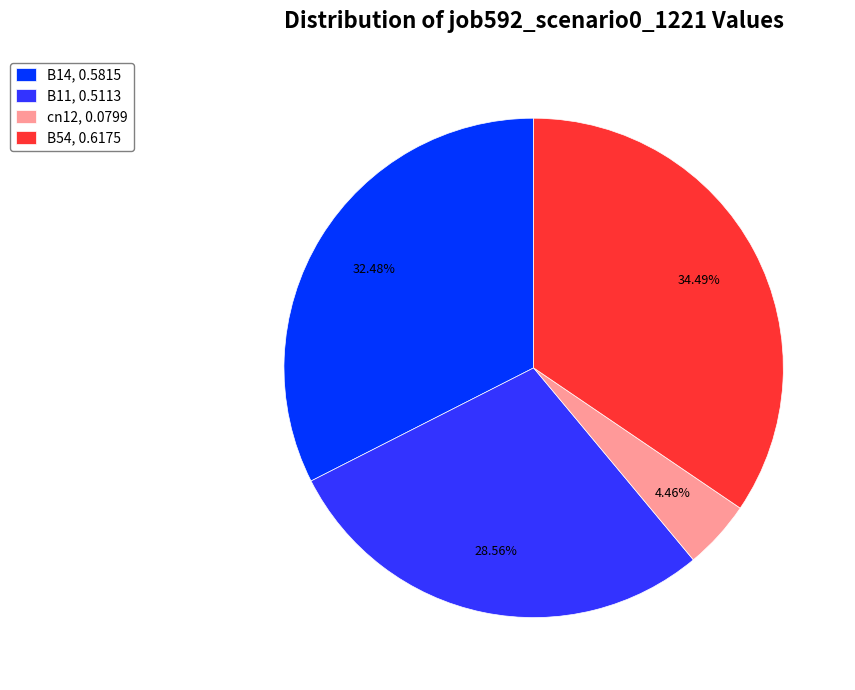

What is the ratio of the value at B11, 0.5113 to the value at cn12, 0.0799?

6.4